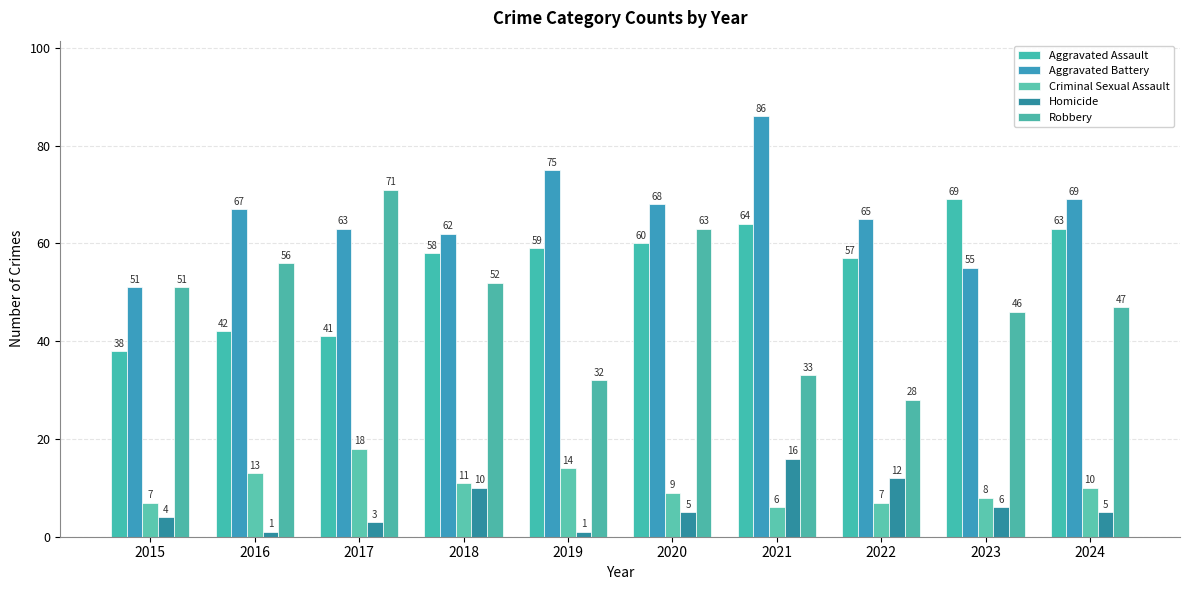

What is the maximum value shown in the chart?

86